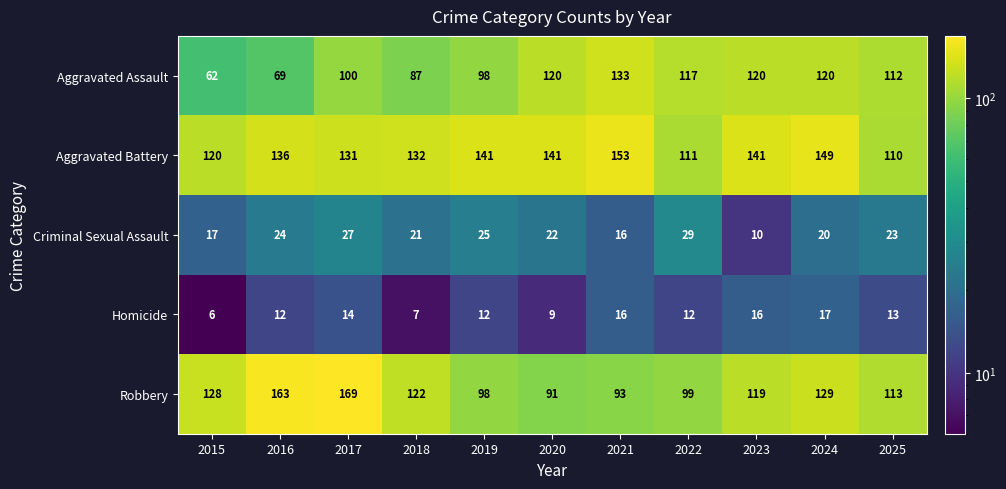

What is the difference between the Aggravated Assault values at 2015 and 2016?

7